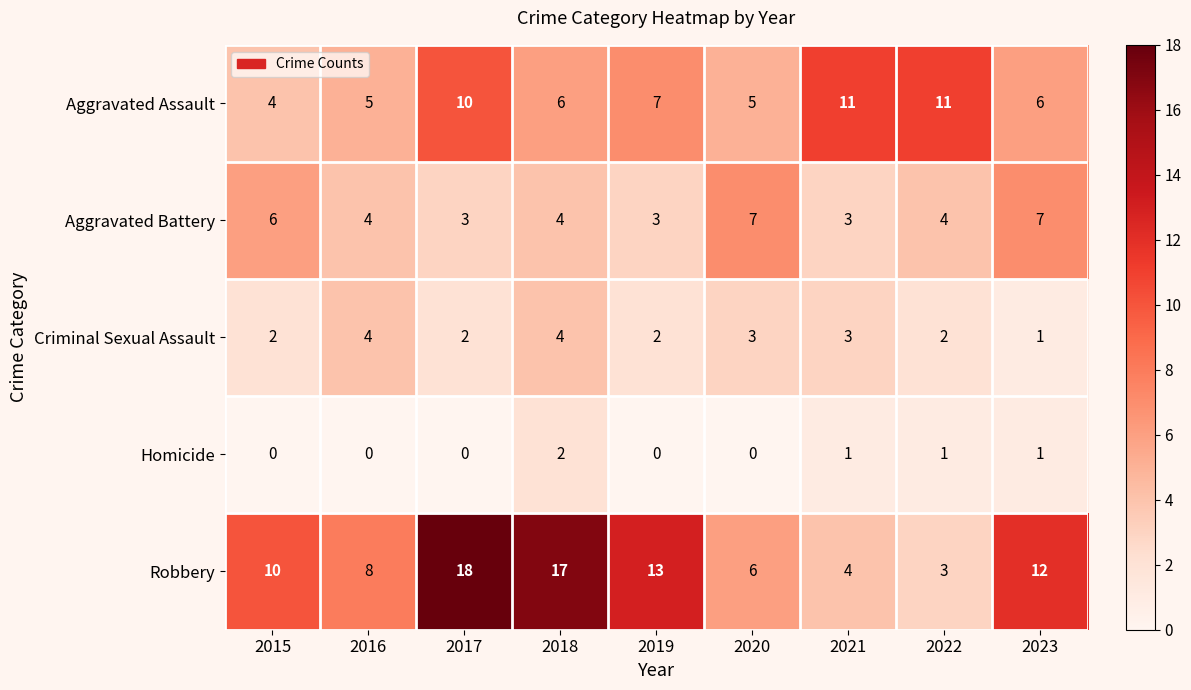

The value of Robbery at 2023 is 12. True or false?

True